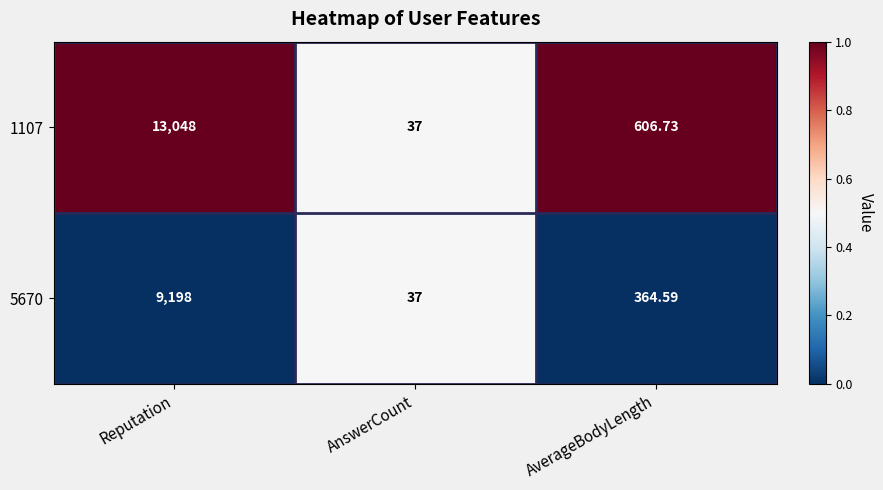

Where does the 5670 series first go above 364?

Reputation